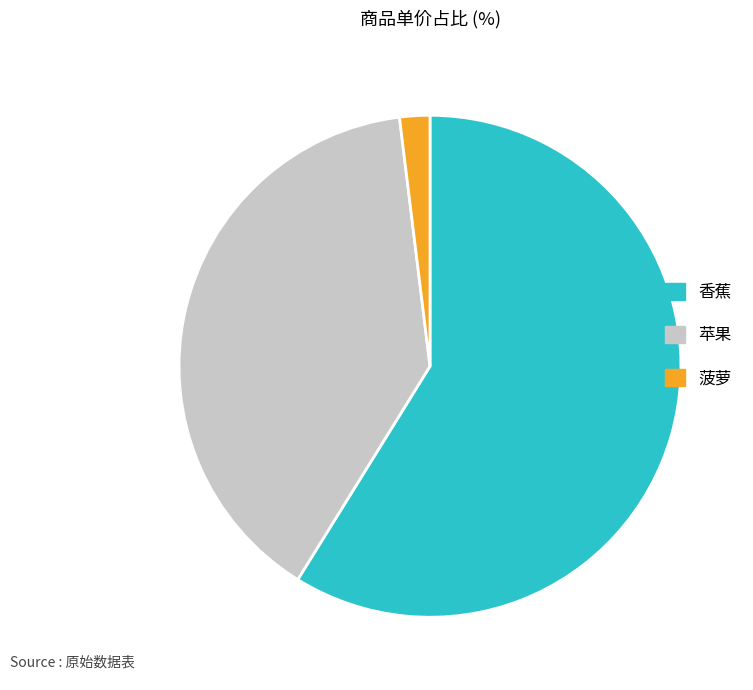

Does 菠萝 account for over 50% of the chart?

No